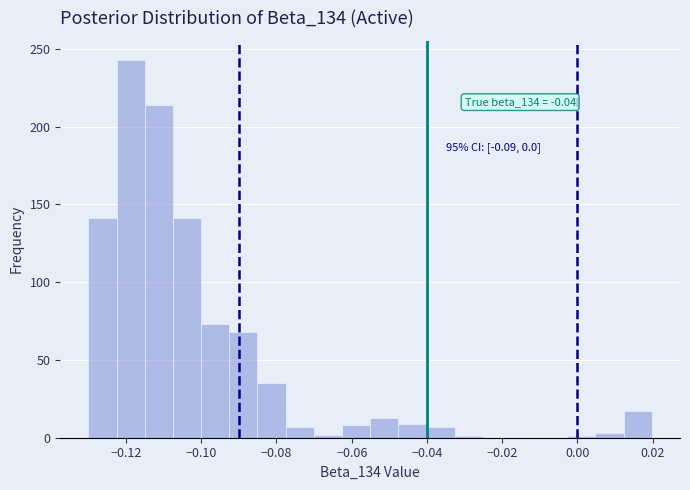

Read against the x-axis, roughly where is the centre of the tallest bar?

-0.118